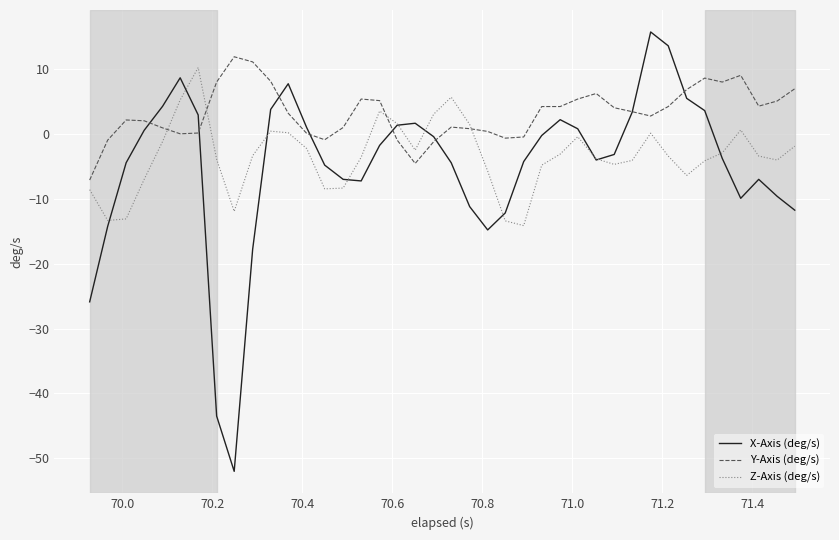

List the series in order of their overall mean, highest first.

Y-Axis (deg/s), Z-Axis (deg/s), X-Axis (deg/s)